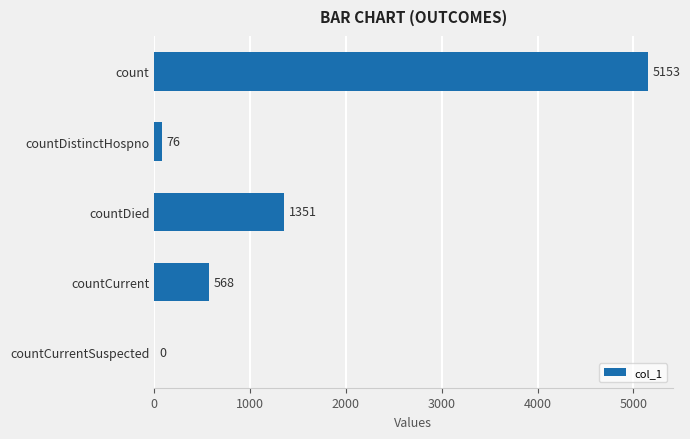

The value at countCurrent is 164. True or false?

False